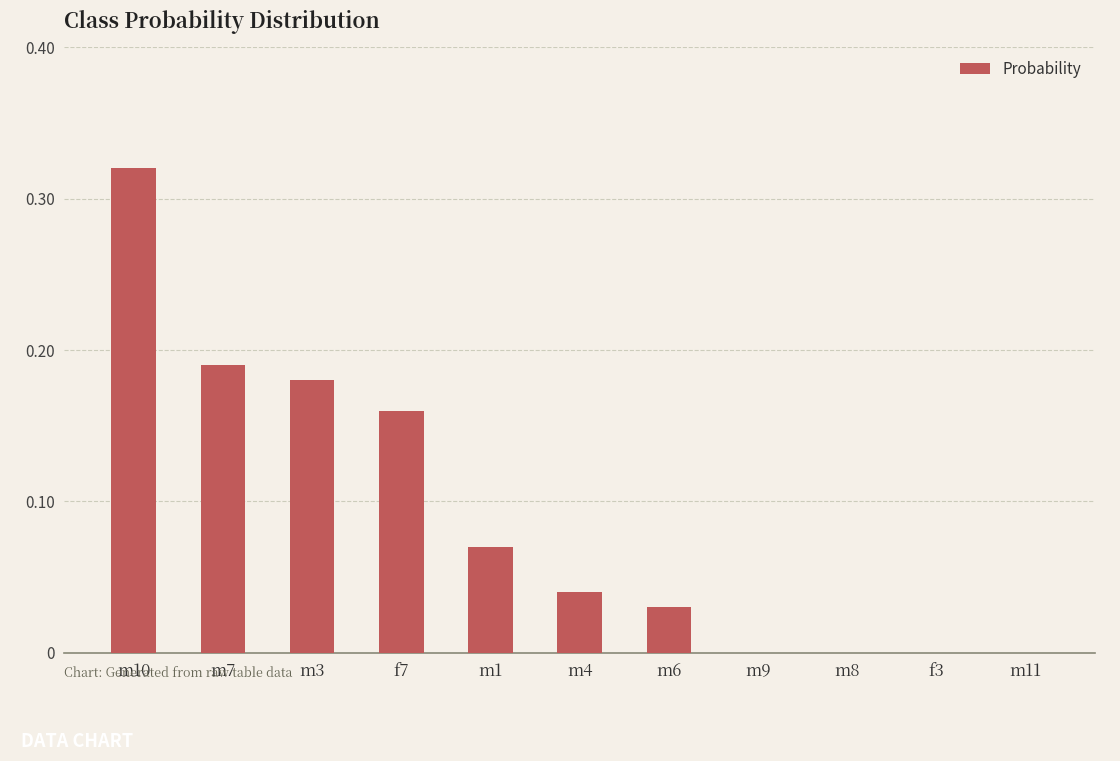

Are the bars grouped side by side (vs. stacked)?

No